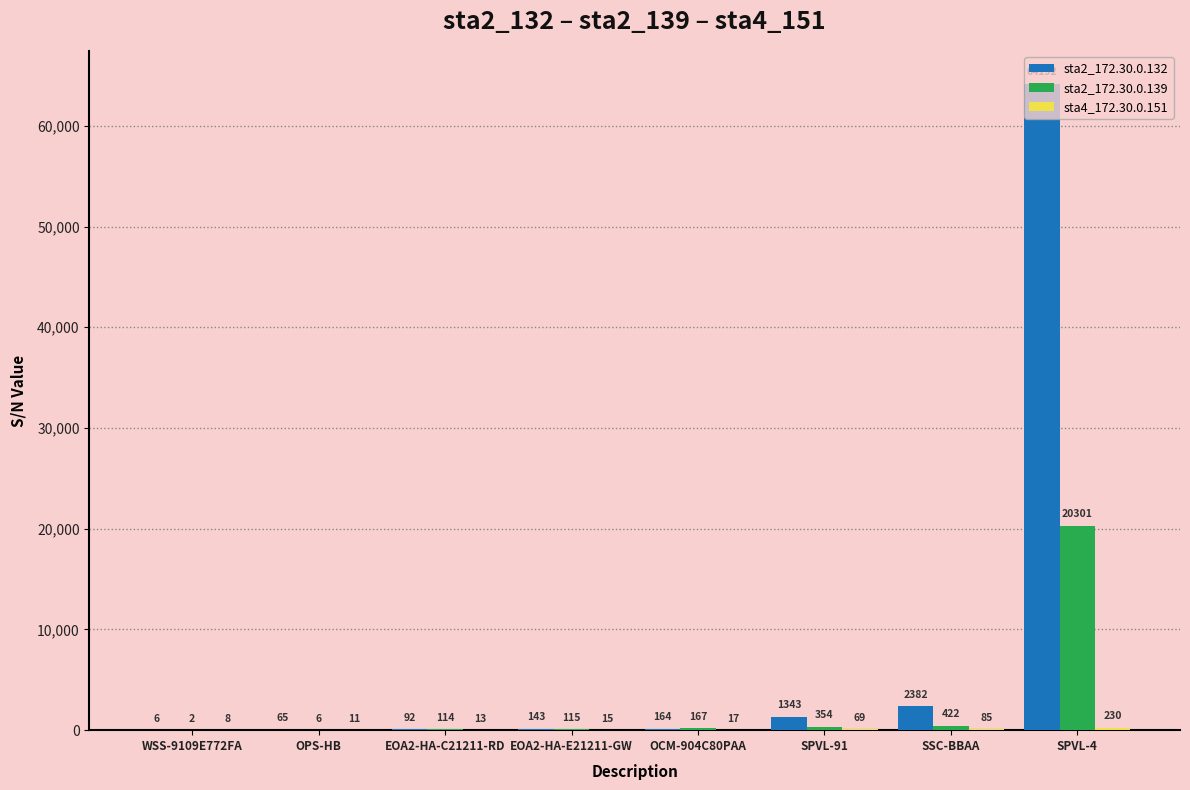

What is the approximate value of sta2_172.30.0.139 at OCM-904C80PAA, to the nearest 10?

170